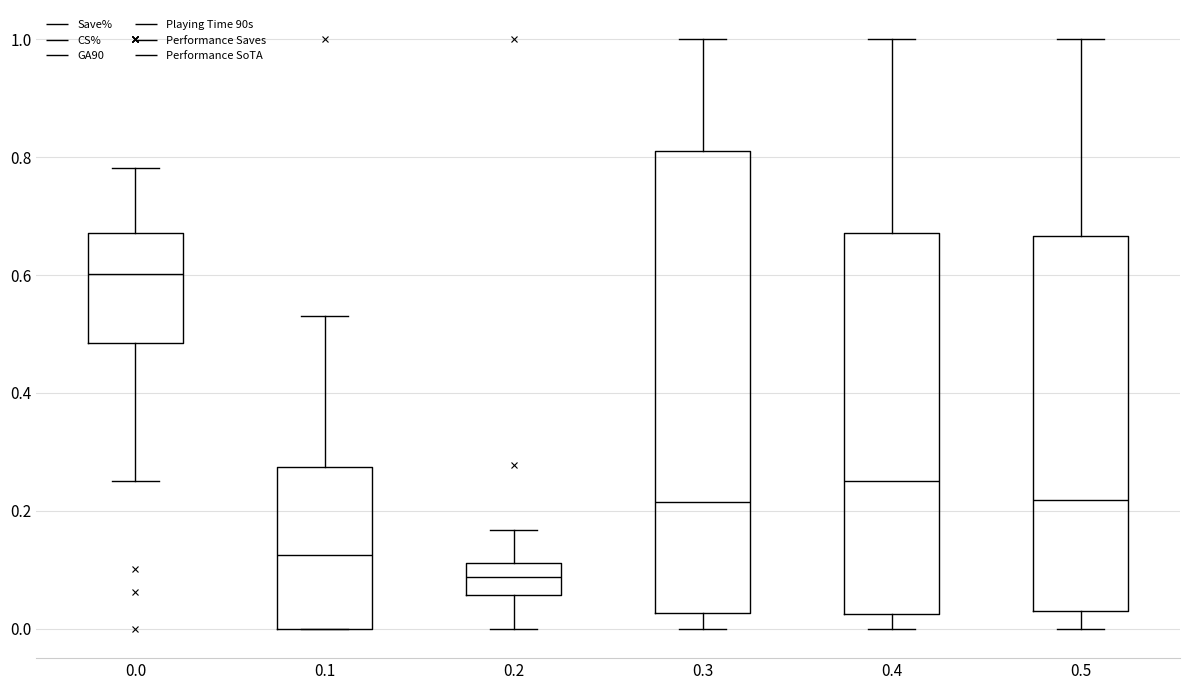

Which box is the tallest, from its lower edge to its upper edge?

0.3